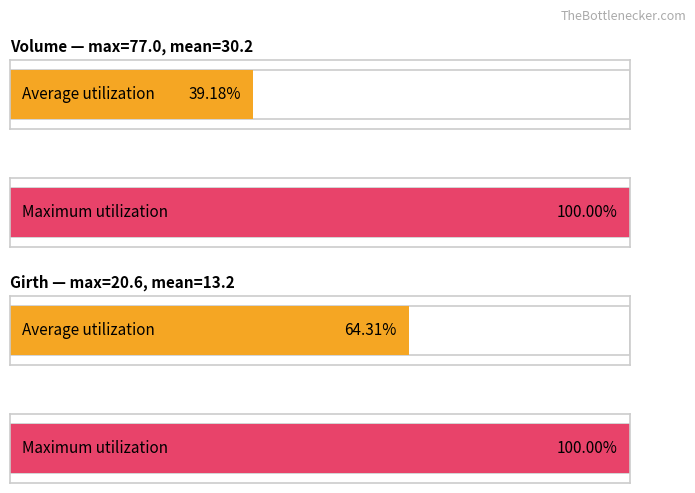

Does the chart contain any negative values?

No